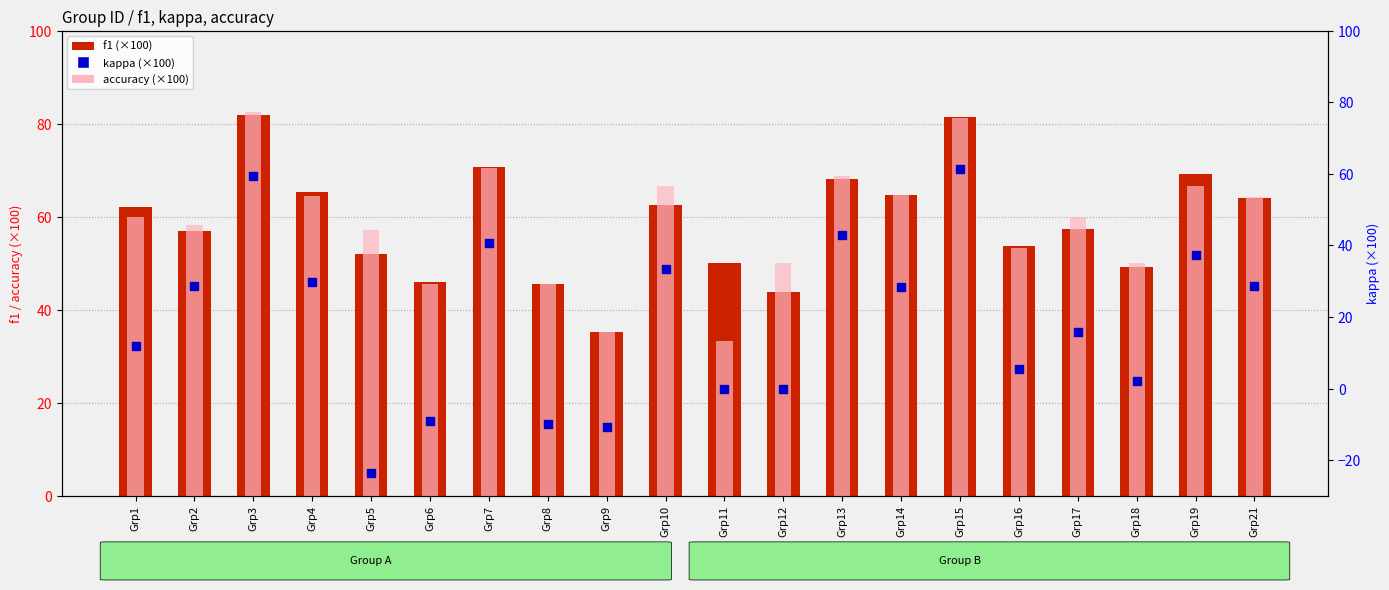

Is the value of accuracy (×100) at Grp21 greater than the value of f1 (×100) at Grp2?

Yes